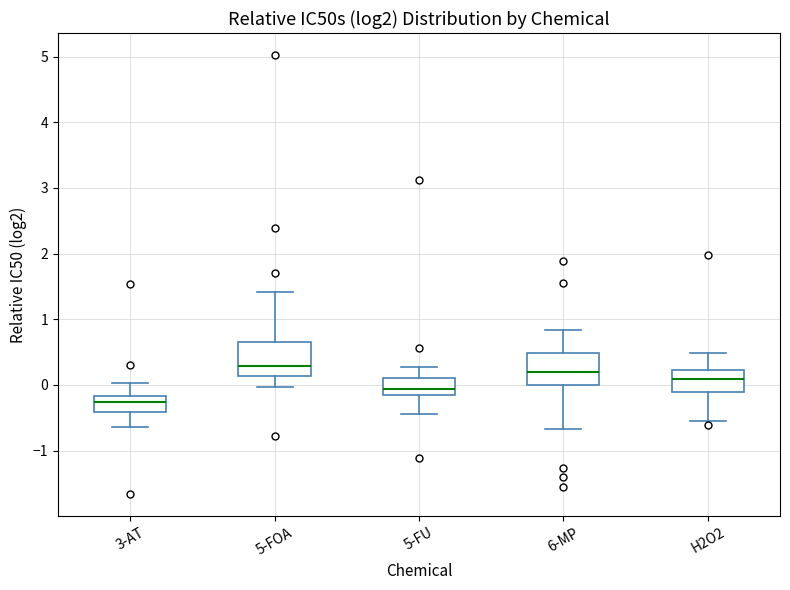

Reading left to right, transcribe this box plot: for each box, give where its median line is, the range the box spans, and where its two whiskers end, as read against the y-axis. The values are not printed on the chart, so give them approximately, as read against the axis.

3-AT: median -0.3, box -0.4 to -0.2, whiskers -0.6 to 0.0
5-FOA: median 0.3, box 0.1 to 0.7, whiskers 0.0 to 1.4
5-FU: median -0.1, box -0.2 to 0.1, whiskers -0.4 to 0.3
6-MP: median 0.2, box 0.0 to 0.5, whiskers -0.7 to 0.8
H2O2: median 0.1, box -0.1 to 0.2, whiskers -0.5 to 0.5